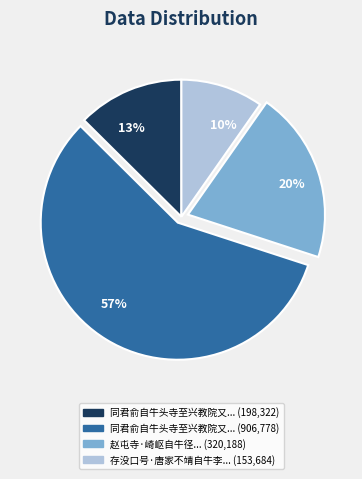

Is there any slice that represents more than half of the pie?

Yes